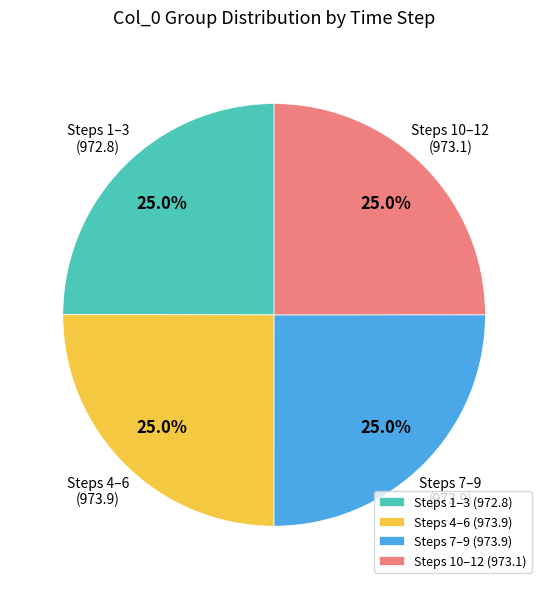

Count the number of slices in the pie.

4